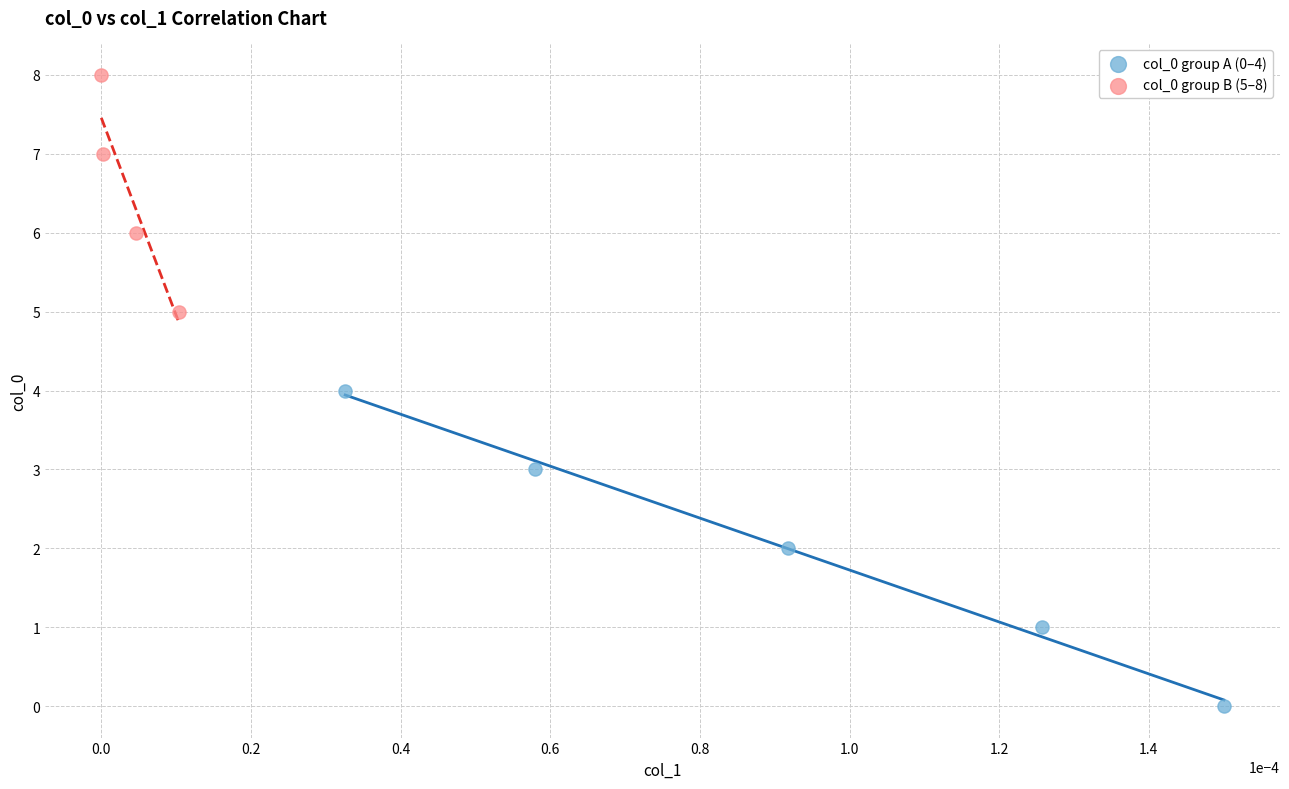

Which series reaches the minimum Y coordinate?

col_0 group A (0–4)